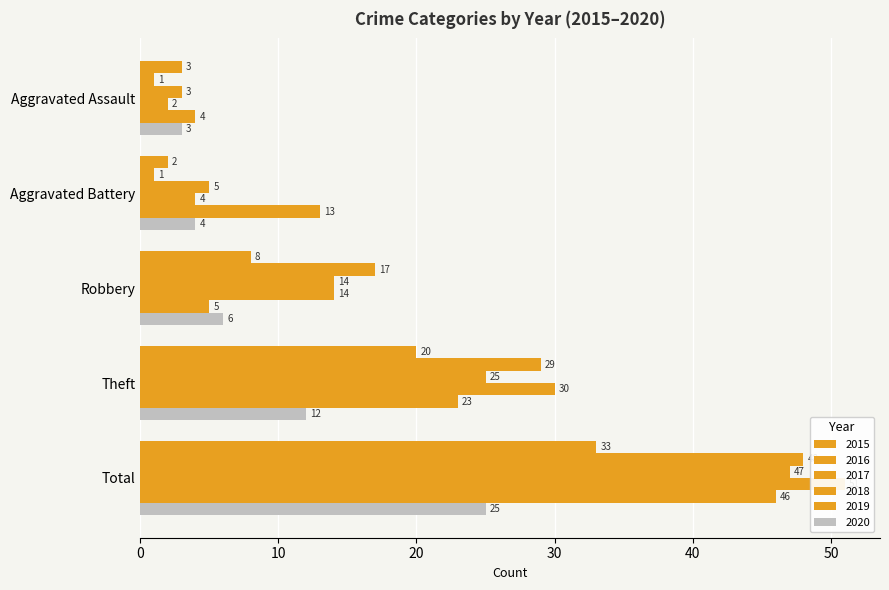

Reading left to right, extract all data points from this chart.

2015: 3	2	8	20	33
2016: 1	1	17	29	48
2017: 3	5	14	25	47
2018: 2	4	14	30	51
2019: 4	13	5	23	46
2020: 3	4	6	12	25